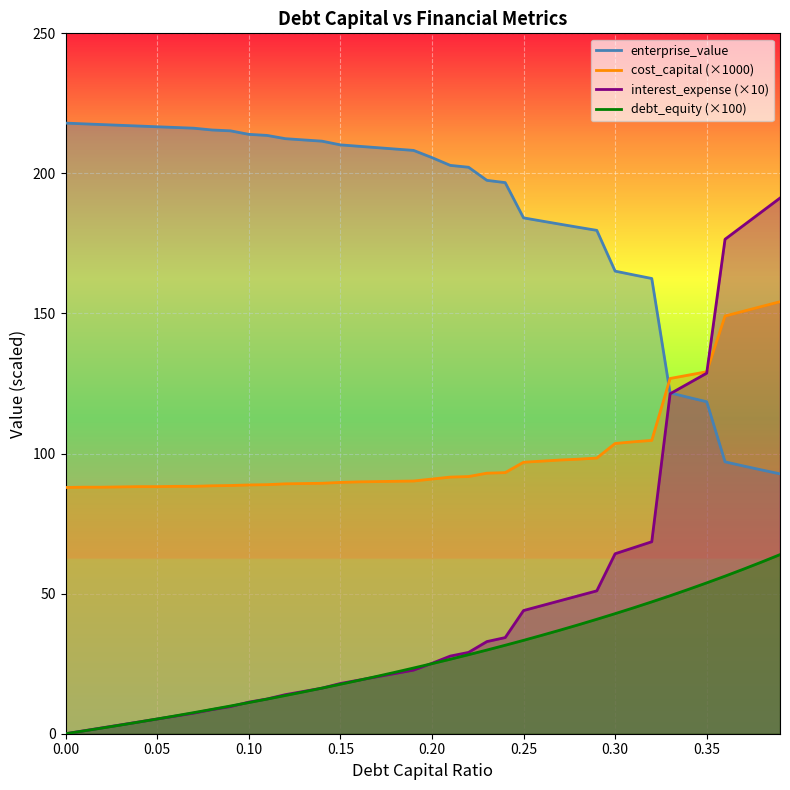

Which category has the highest value in the debt_capital series?

0.39